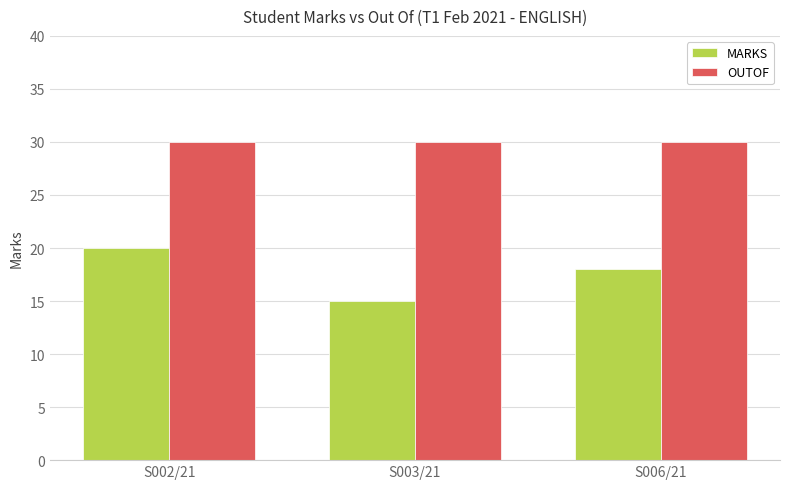

What is the sum of the OUTOF values at S006/21 and S003/21?

60